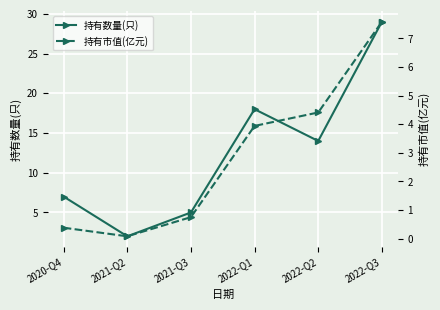

In 持有数量(只), how many points are higher than both neighbors (excluding endpoints)?

1